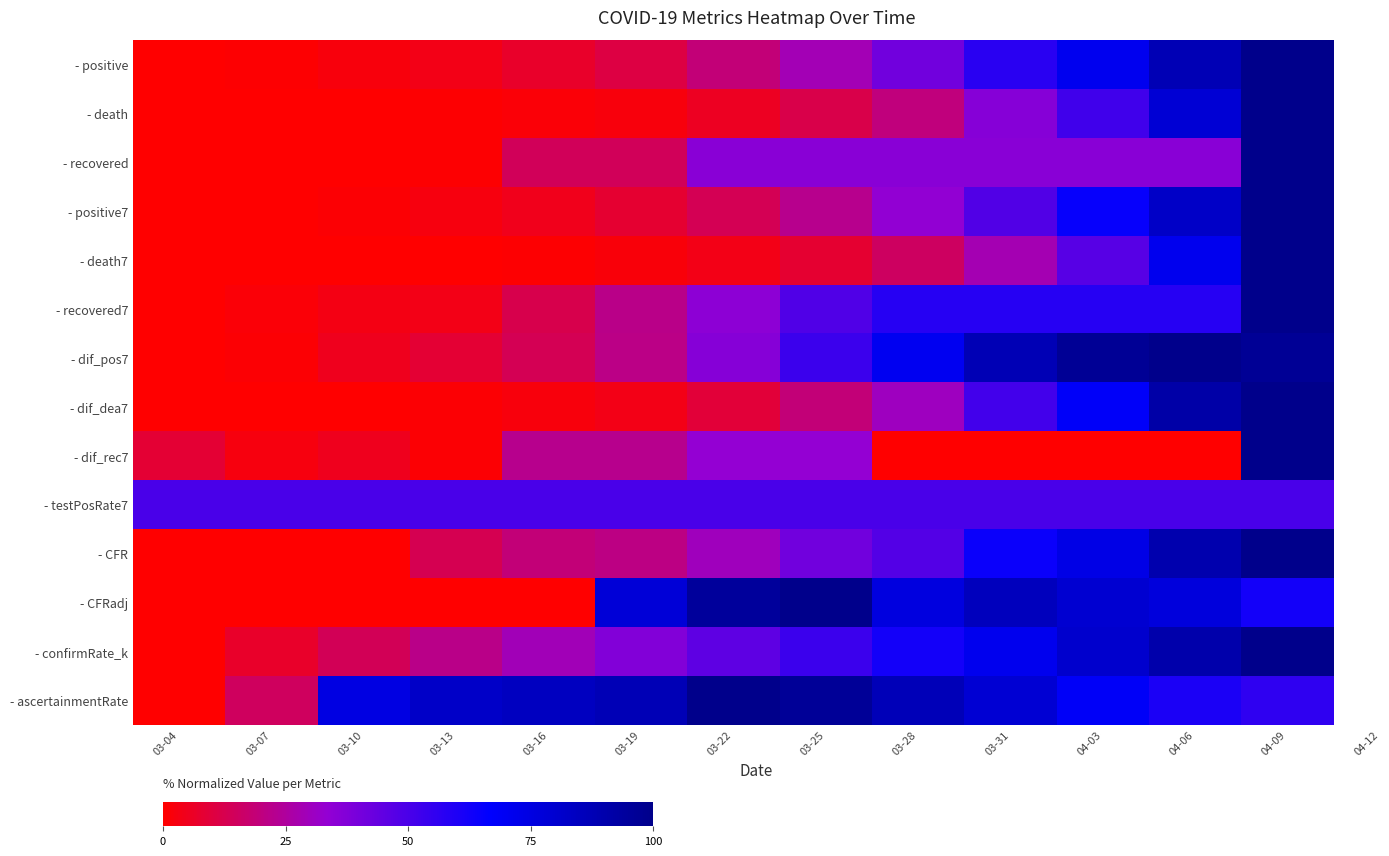

Which has a higher value, 04-06 or 03-28?

04-06